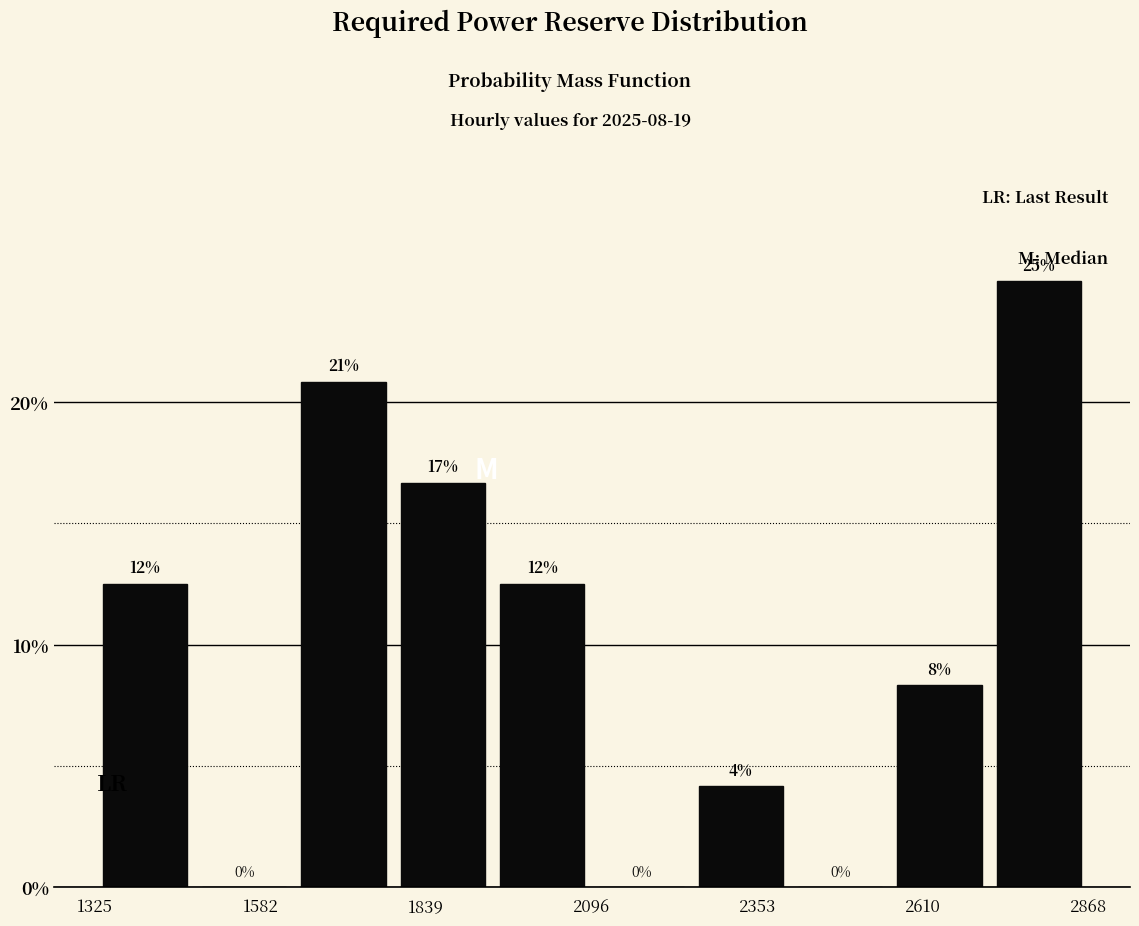

Read against the x-axis, roughly where is the centre of the tallest bar?

2800